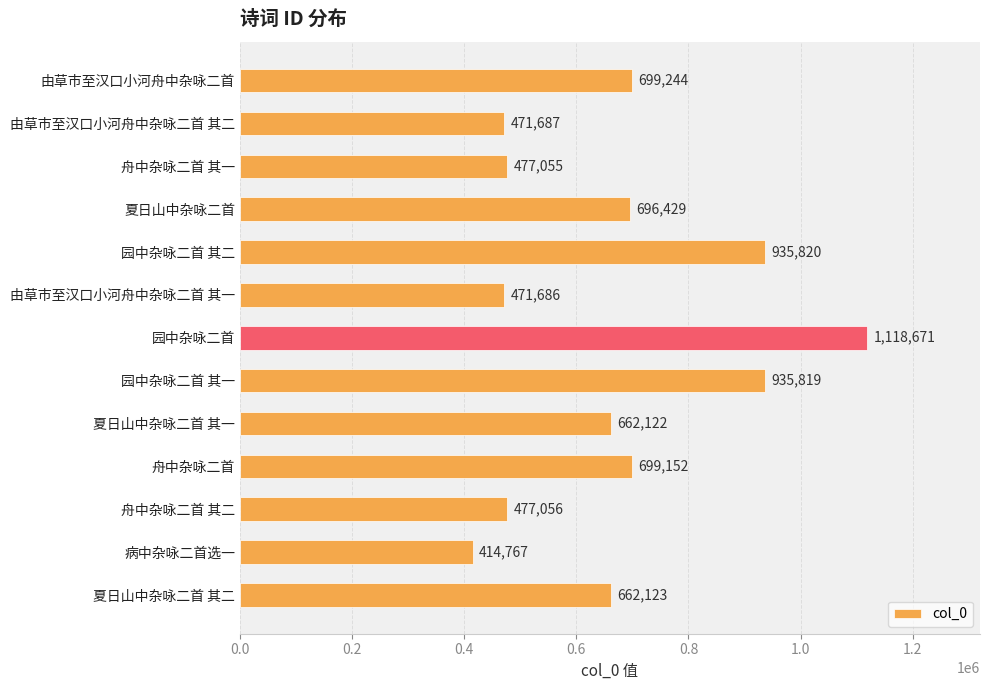

What is the greatest value displayed?

1118671